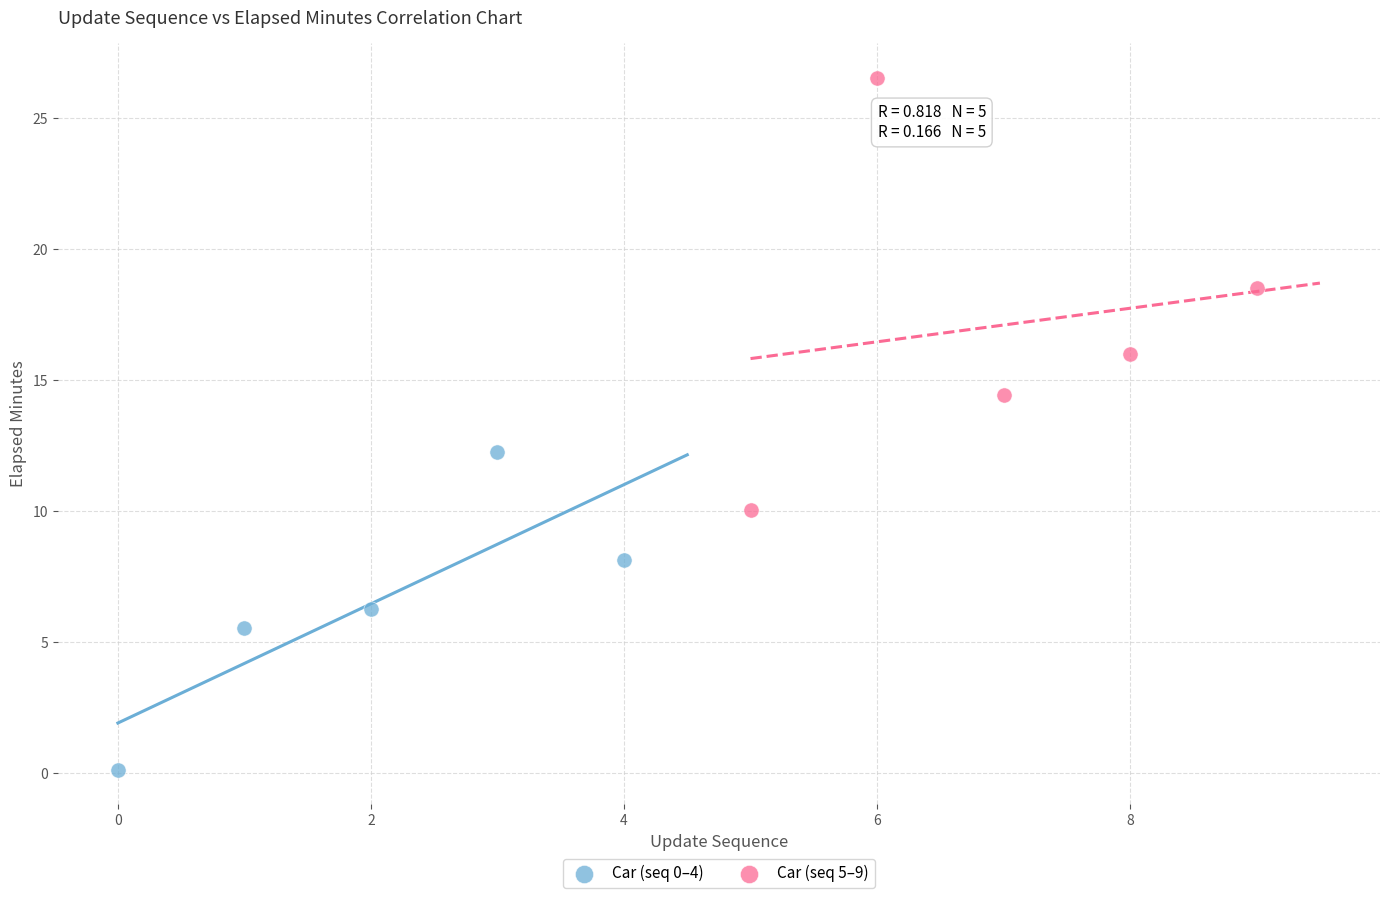

Which series has the widest spread of Y values?

Car (seq 5–9)